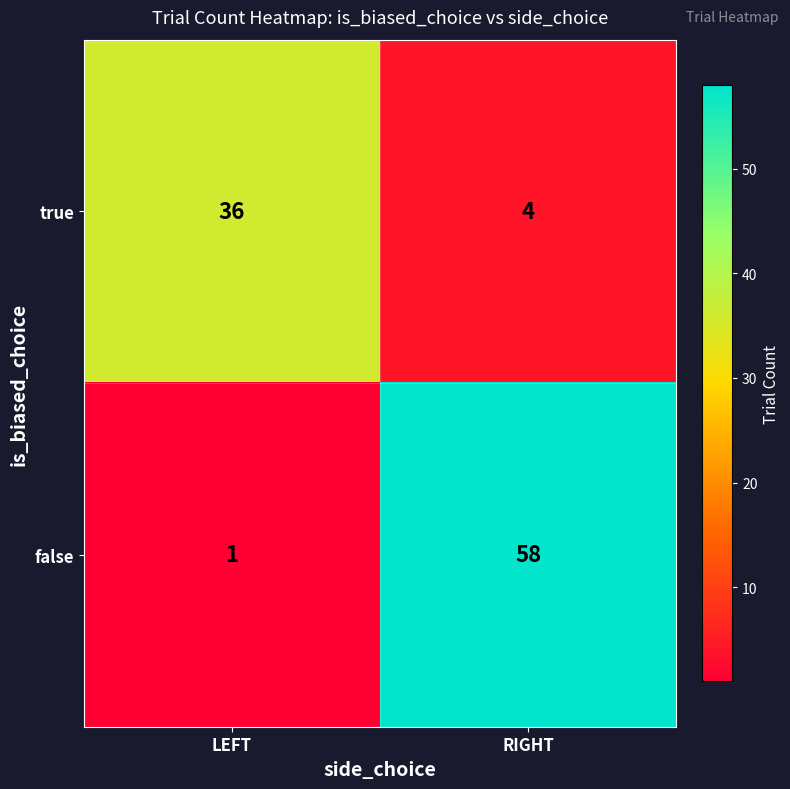

List the series in order of their peak value, lowest first.

true, false